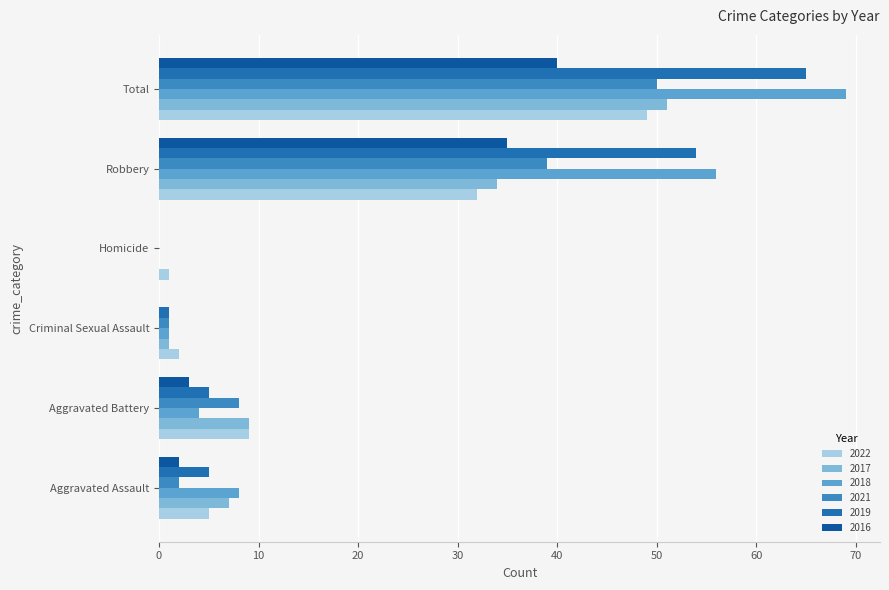

What is the difference between the maximum and minimum values in the 2016 series?

40